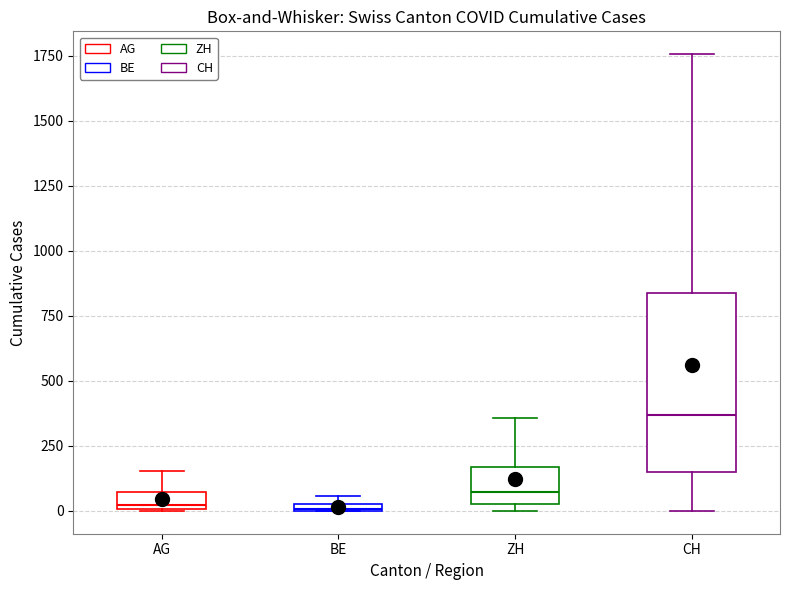

Comparing the boxes themselves (not the whiskers), which one is the tallest?

CH